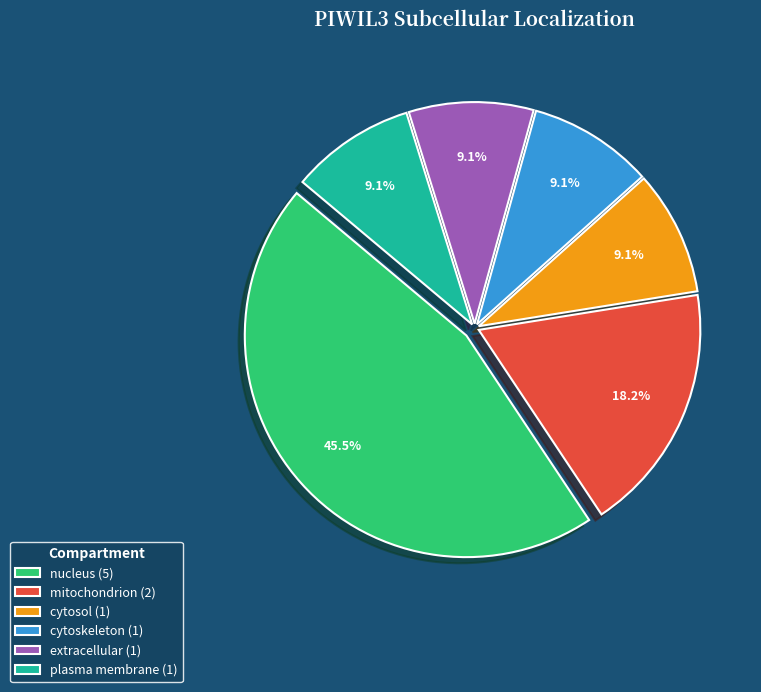

To the nearest percent, what is the difference between the mitochondrion and plasma membrane slice percentages?

9%